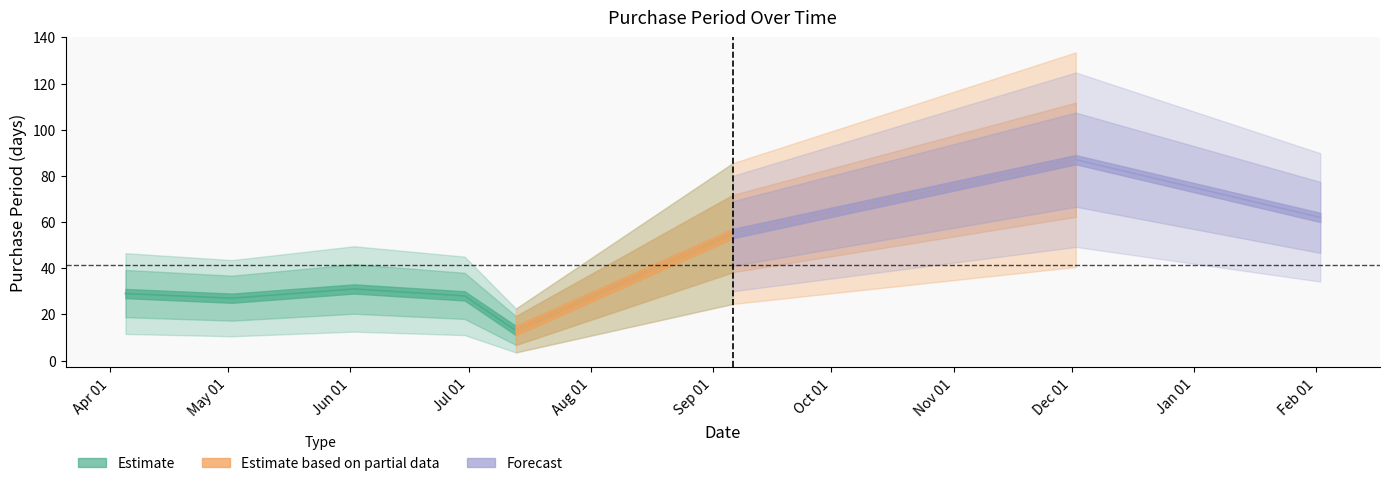

How many data points are above 31?

3